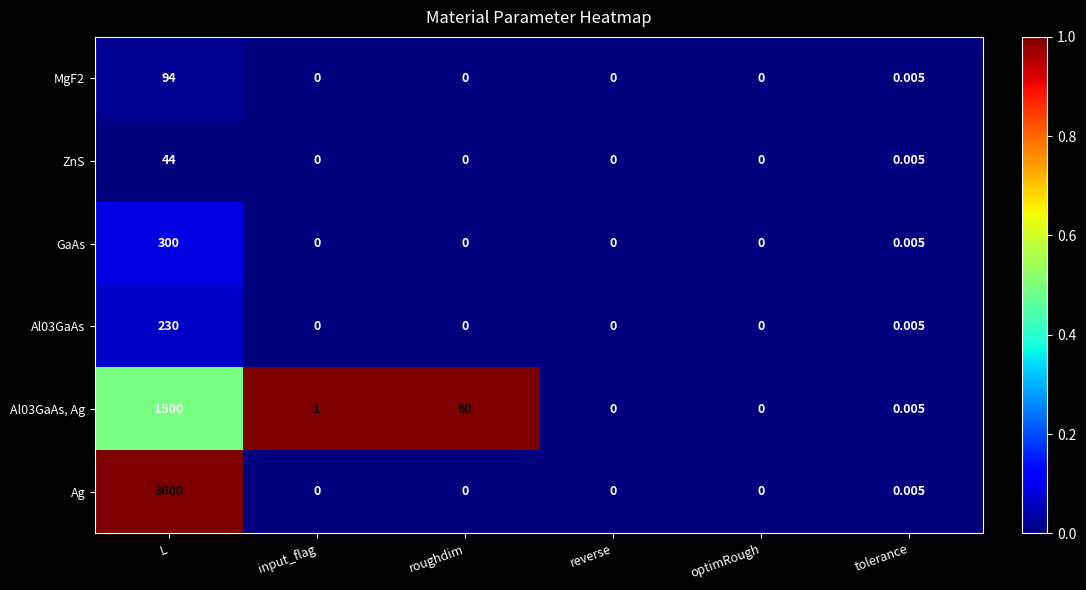

At which label is ZnS closest to 22?

tolerance